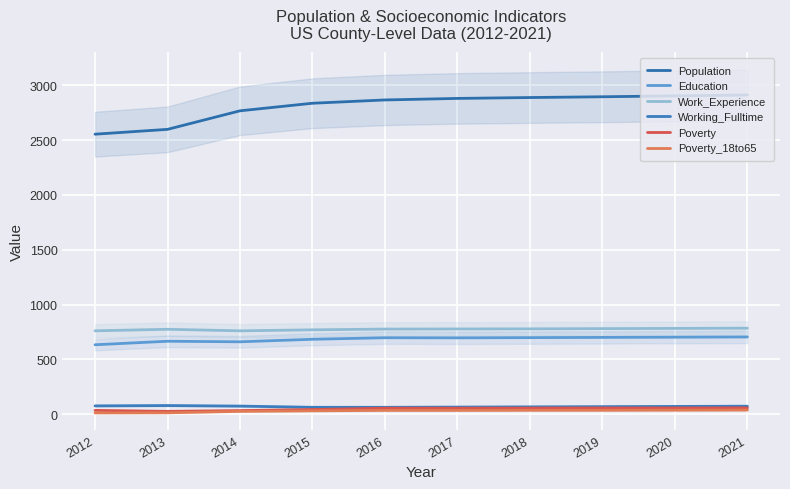

What is the minimum value shown in the chart?

13